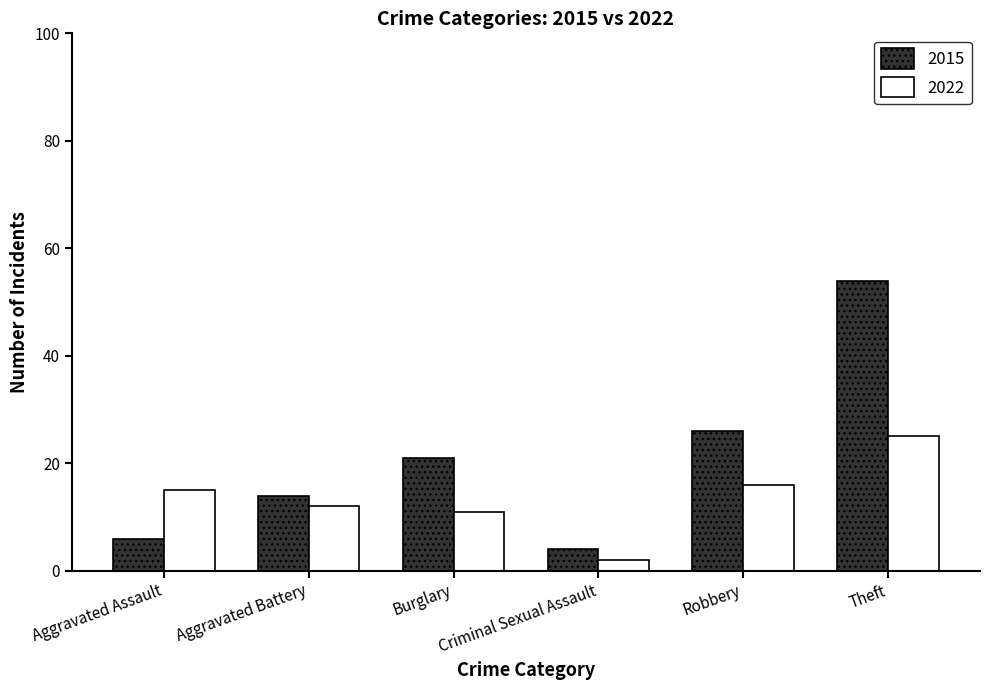

What are all the series names shown in the legend?

2015, 2022